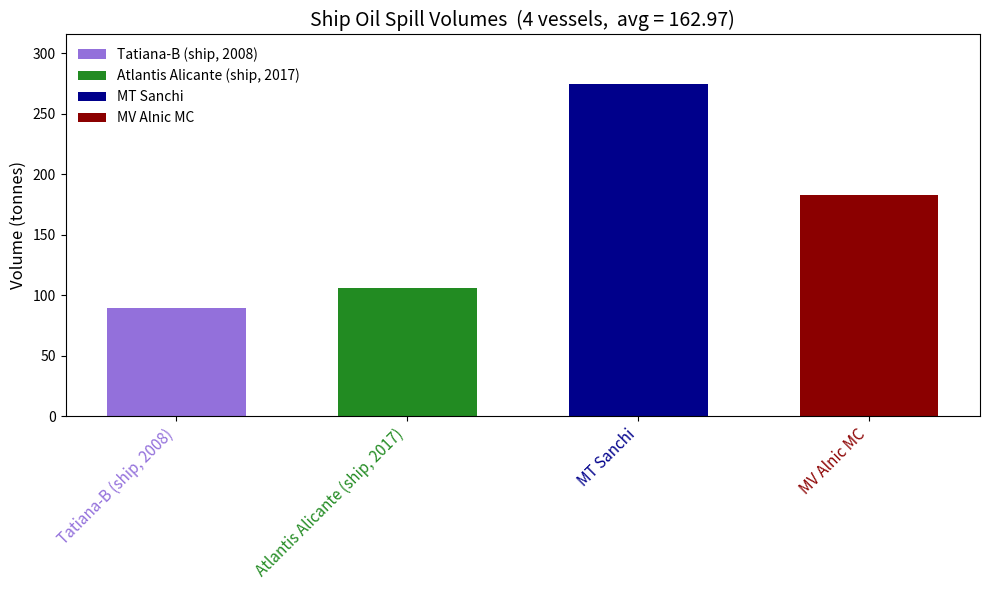

Reading right to left, what are all the values shown in this chart?

MV Alnic MC=183.0	MT Sanchi=274.2	Atlantis Alicante (ship, 2017)=105.5	Tatiana-B (ship, 2008)=89.2